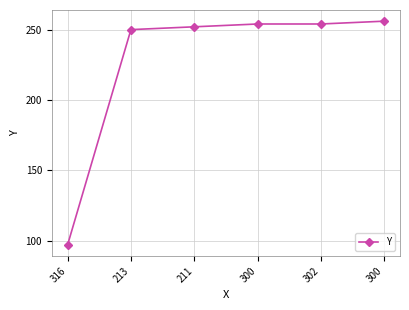

Reading left to right, list all the values displayed in this chart.

316=97	213=250	211=252	300=254	302=254	300=256